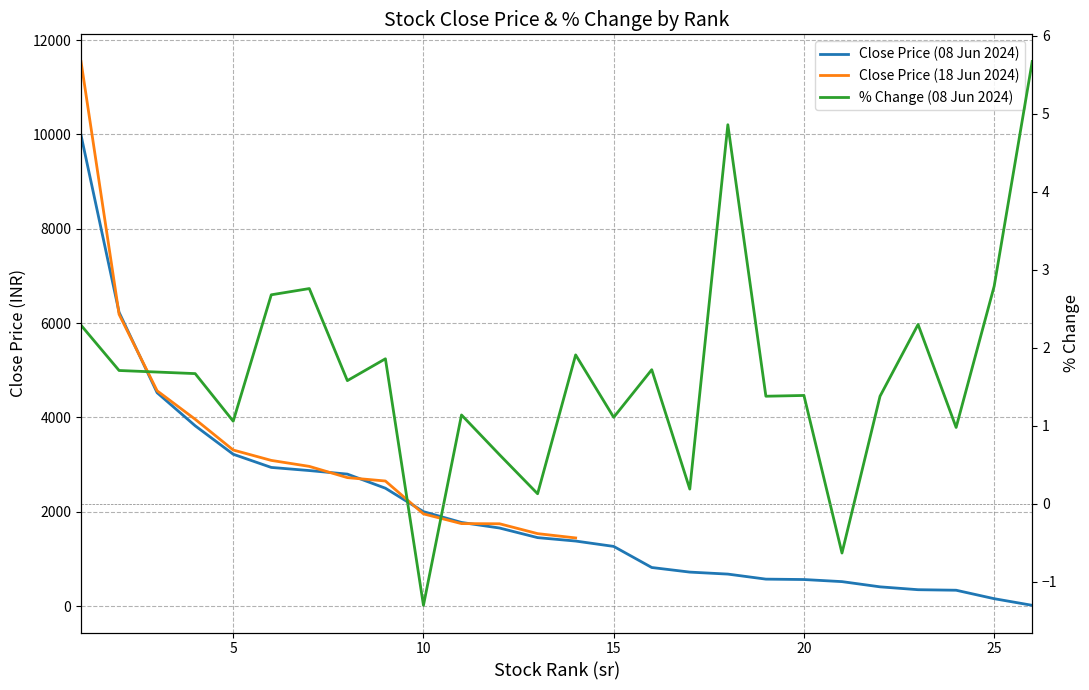

Rank the series by their maximum value, from lowest to highest.

per_chg, close